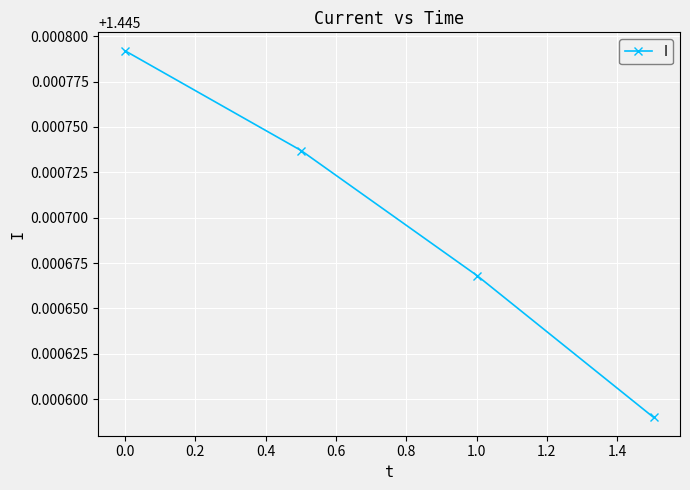

True or false: the data has more than 0 interior local peaks.

False